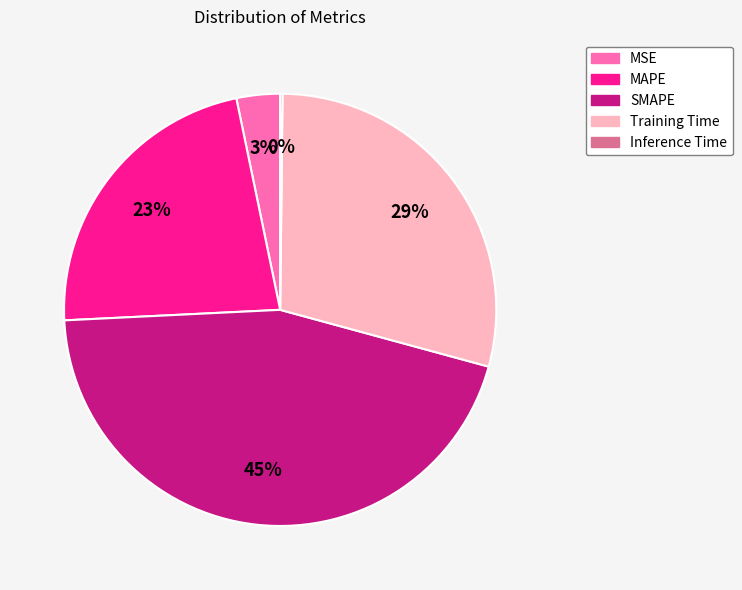

True or false: MSE accounts for 3% of the total.

True